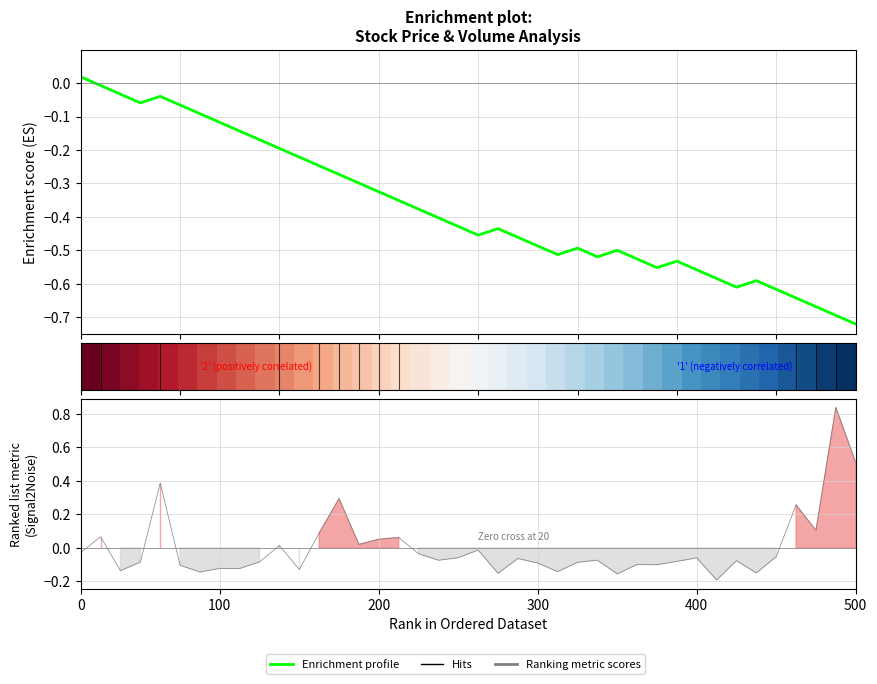

At which label is Hits closest to 0?

20